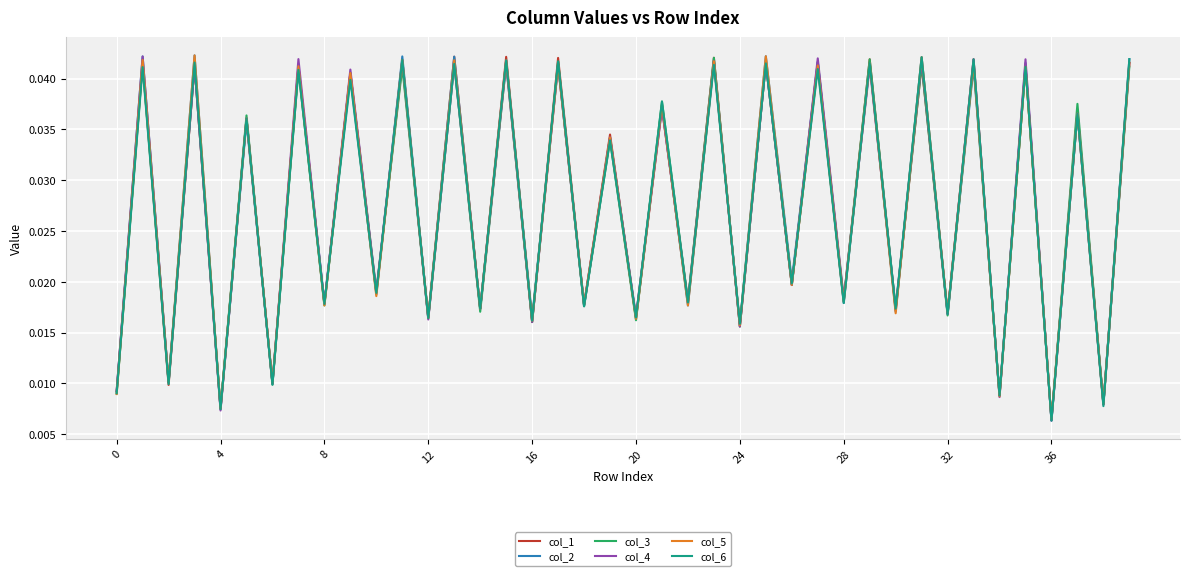

Which series has the largest total across all categories?

col_2